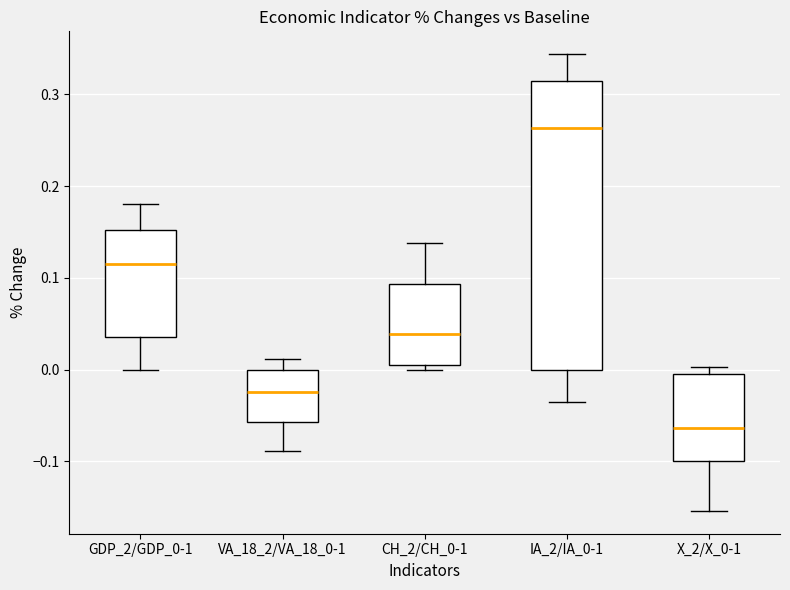

Which box's median line is the highest?

IA_2/IA_0-1